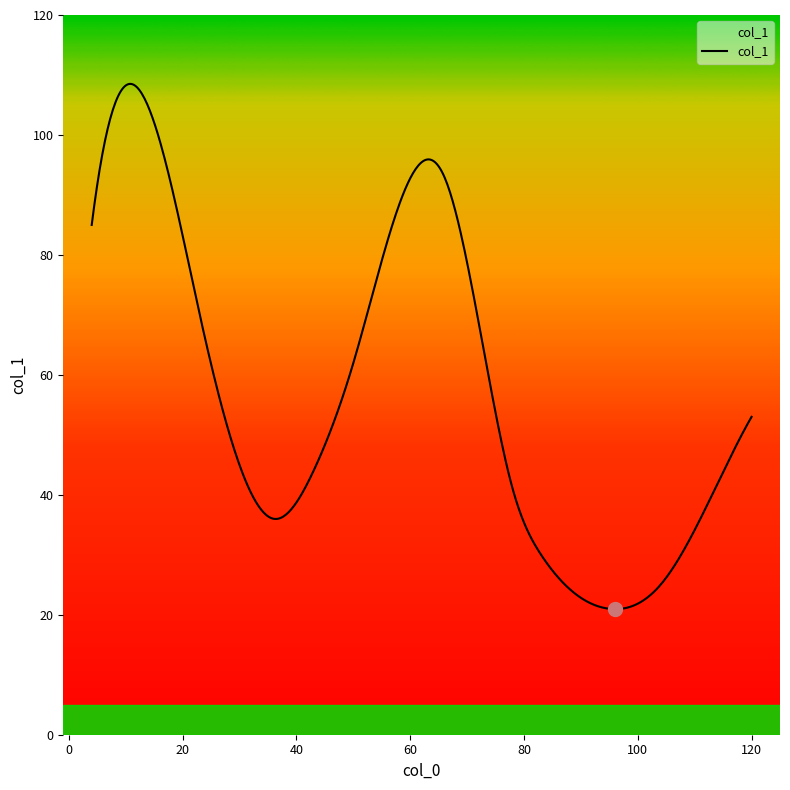

What is the smallest value displayed?

20.9